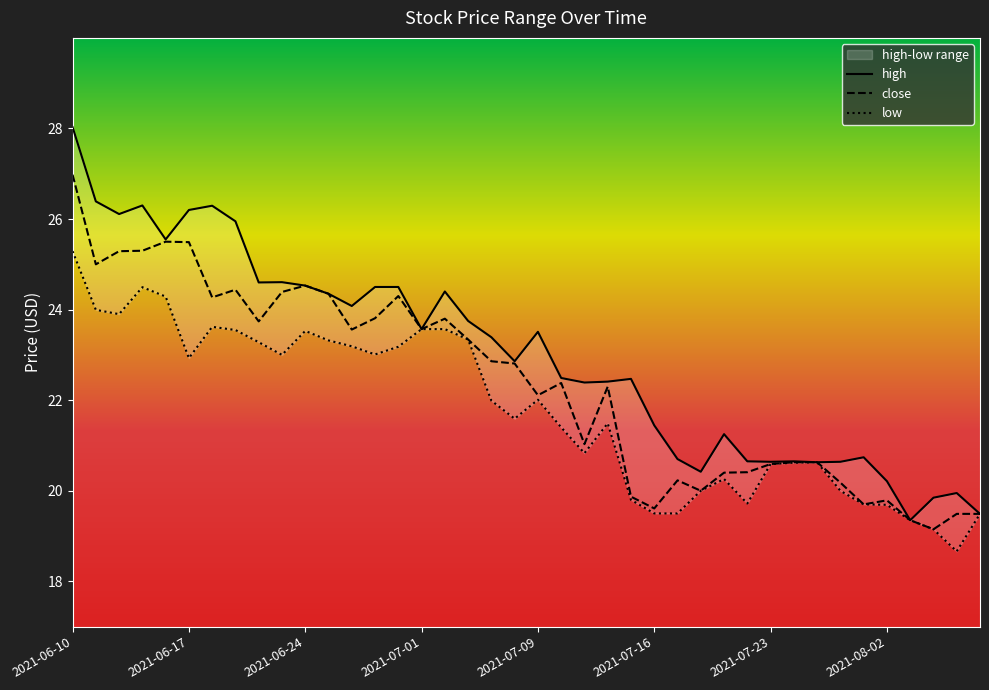

What is the difference between the second highest and second lowest values in the high series?

6.9